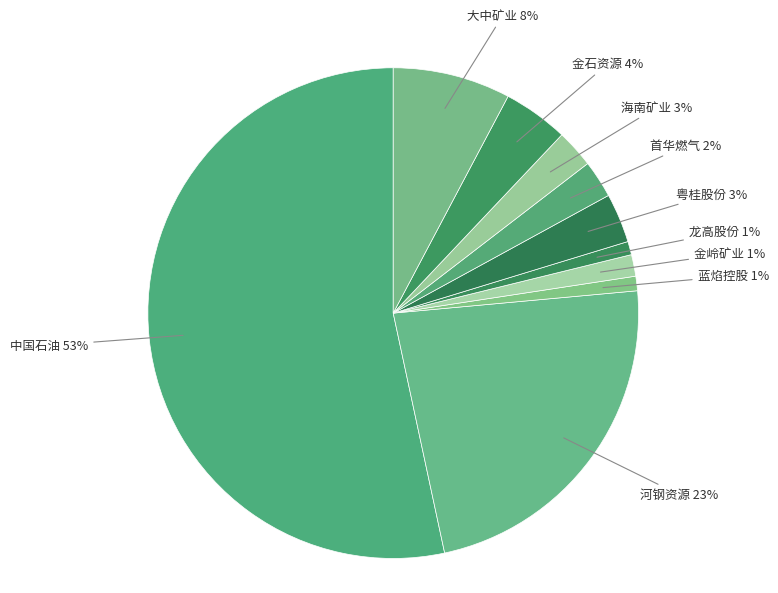

Which category has the biggest portion of the pie?

中国石油